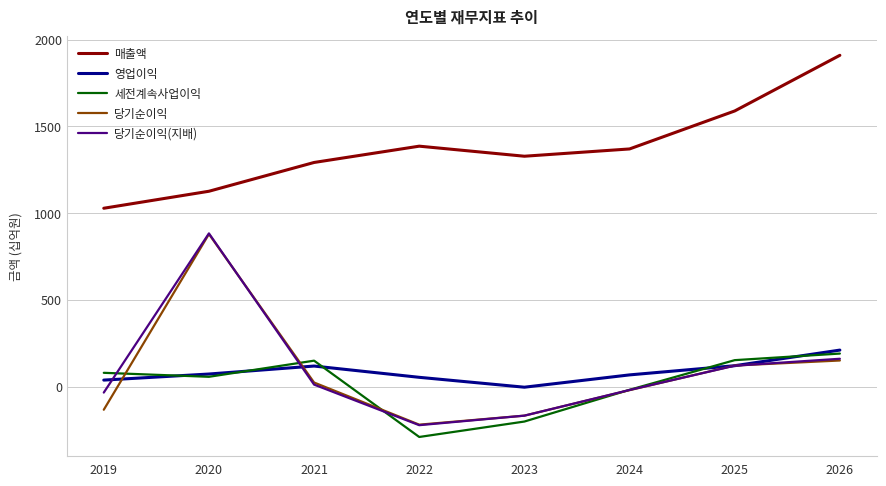

Is it true that 영업이익 equals 53 at 2022?

True